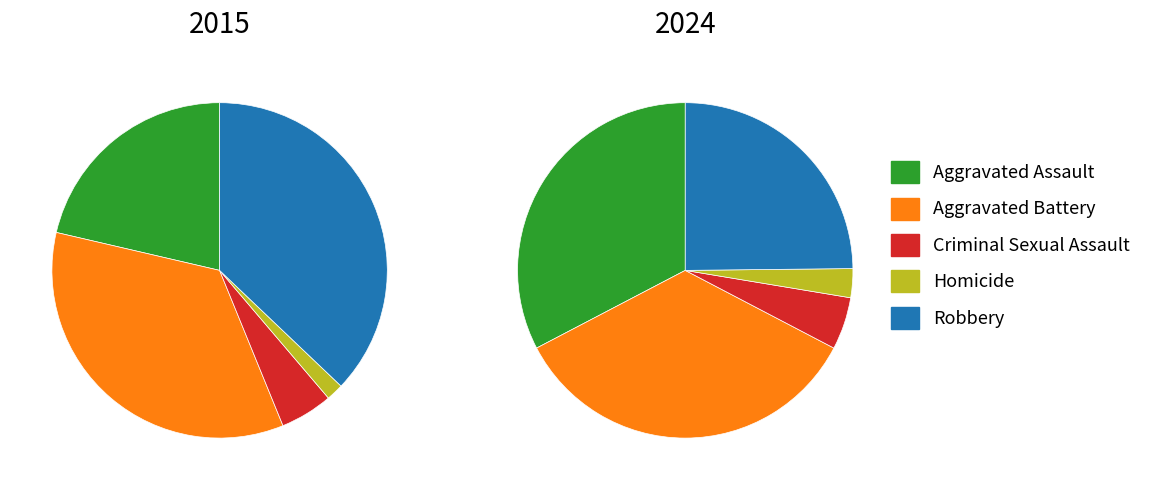

Is there a majority slice in this chart?

No